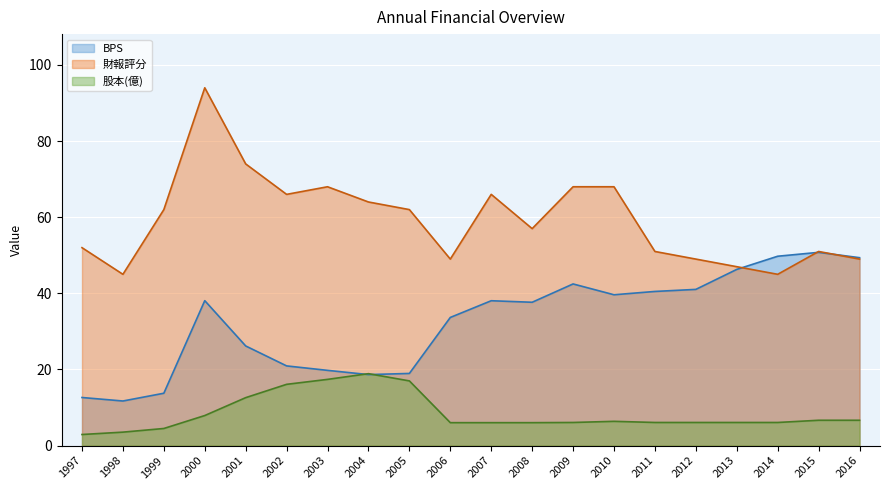

At which label does 股本(億) first exceed 6?

2000